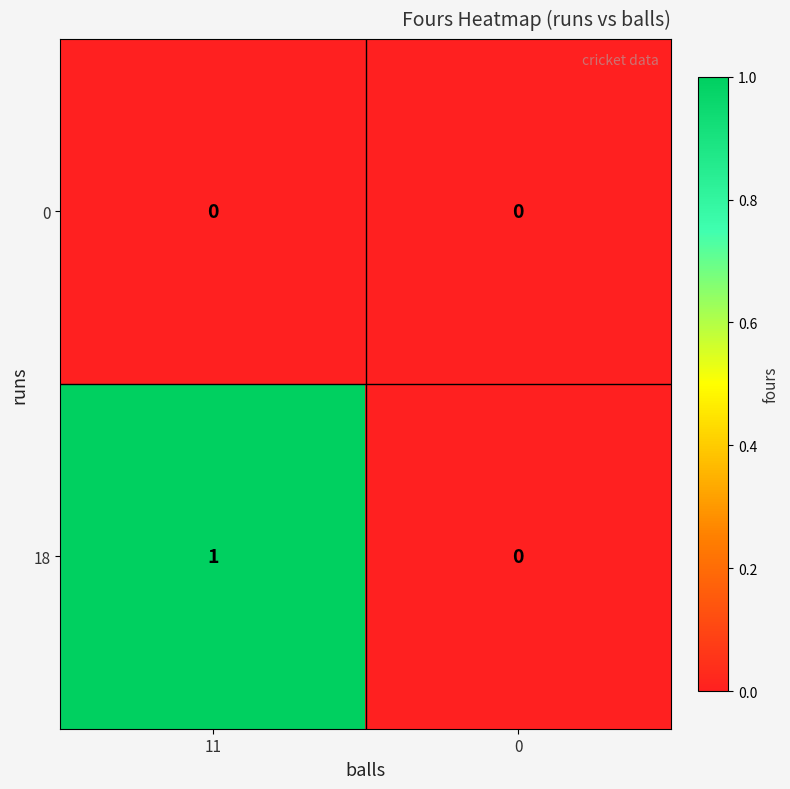

Reading right to left, extract all data points from this chart.

0: 0	0
18: 0	1